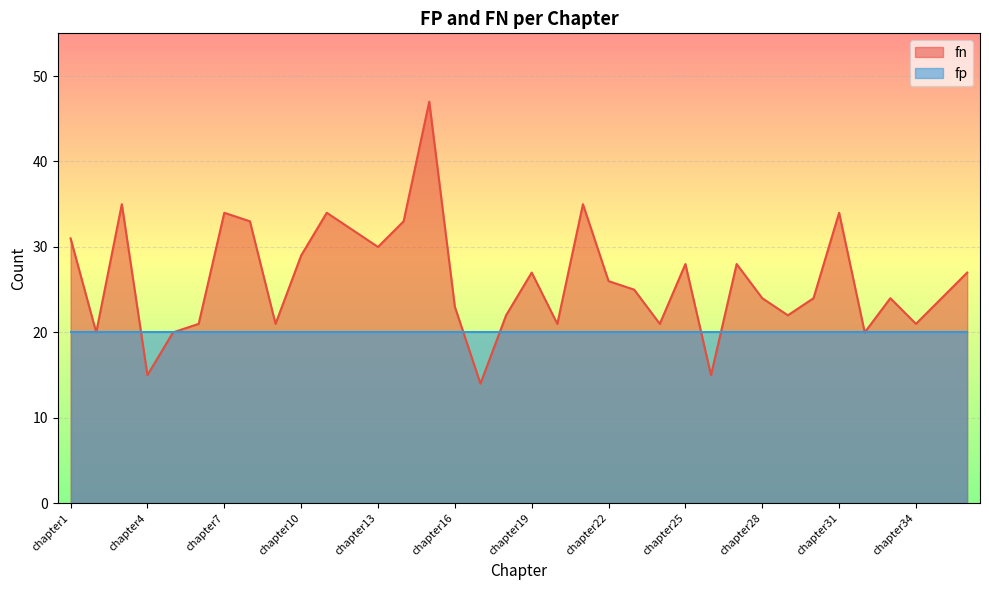

Reading left to right, transcribe all the data shown in this chart.

chapter1=31	chapter2=20	chapter3=35	chapter4=15	chapter5=20	chapter6=21	chapter7=34	chapter8=33	chapter9=21	chapter10=29	chapter11=34	chapter12=32	chapter13=30	chapter14=33	chapter15=47	chapter16=23	chapter17=14	chapter18=22	chapter19=27	chapter20=21	chapter21=35	chapter22=26	chapter23=25	chapter24=21	chapter25=28	chapter26=15	chapter27=28	chapter28=24	chapter29=22	chapter30=24	chapter31=34	chapter32=20	chapter33=24	chapter34=21	chapter35=24	chapter36=27